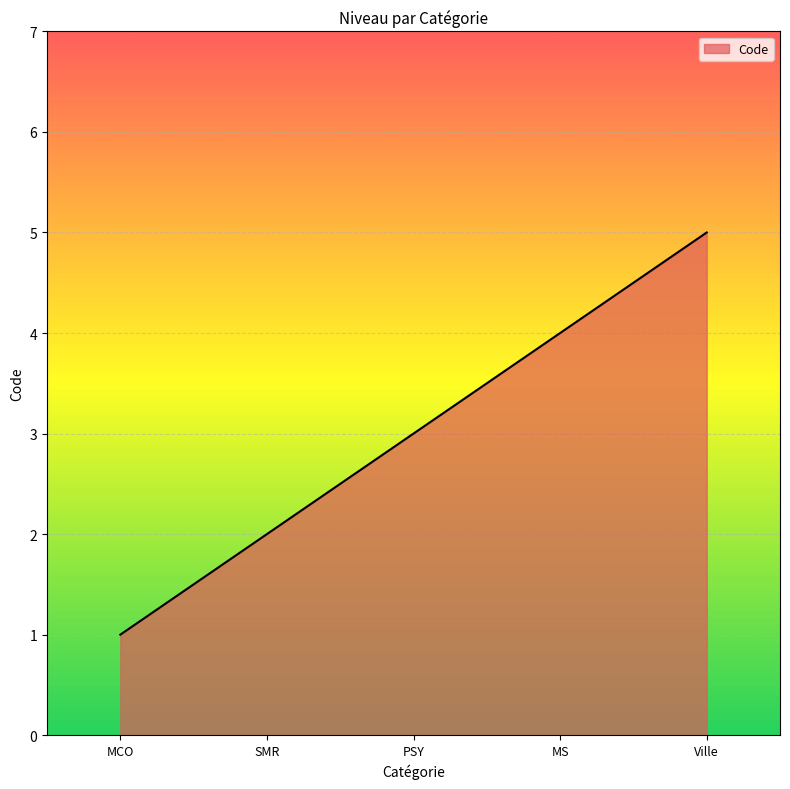

How many categories are shown in the chart?

5